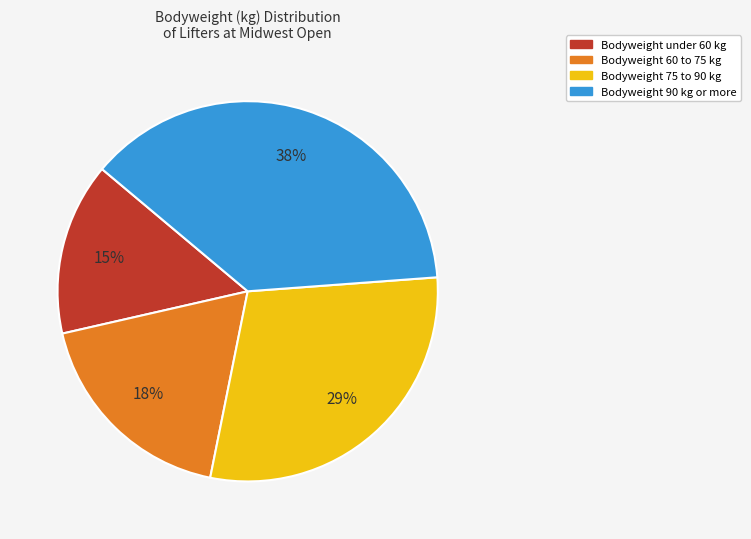

The Bodyweight 60 to 75 kg slice represents 18% of the pie. True or false?

True